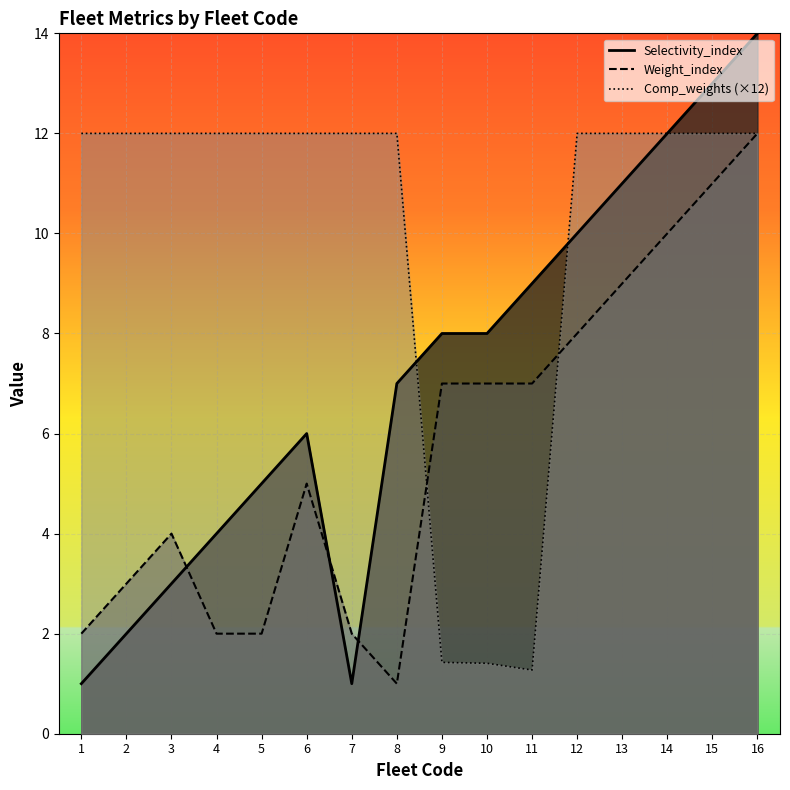

Reading right to left, extract all data points from this chart.

Selectivity_index: 14.0	13.0	12.0	11.0	10.0	9.0	8.0	8.0	7.0	1.0	6.0	5.0	4.0	3.0	2.0	1.0
Weight_index: 12.0	11.0	10.0	9.0	8.0	7.0	7.0	7.0	1.0	2.0	5.0	2.0	2.0	4.0	3.0	2.0
Comp_weights: 12.0	12.0	12.0	12.0	12.0	1.3	1.4	1.4	12.0	12.0	12.0	12.0	12.0	12.0	12.0	12.0